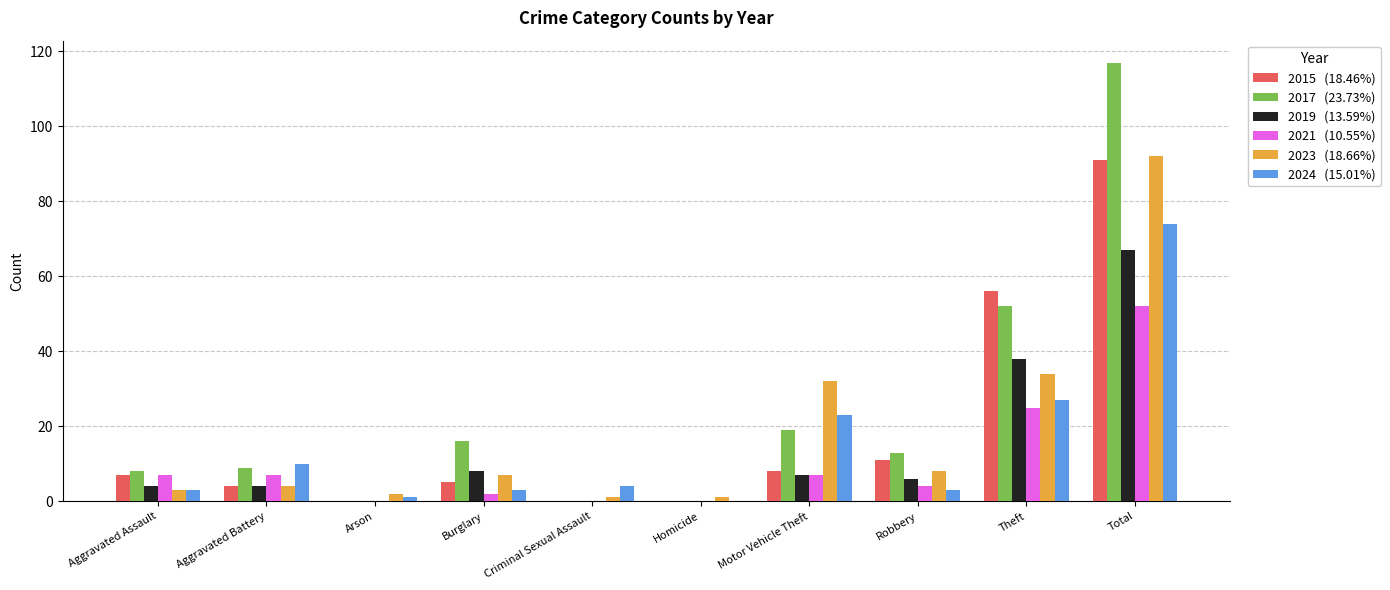

At which category is the sum across all series the highest?

Total